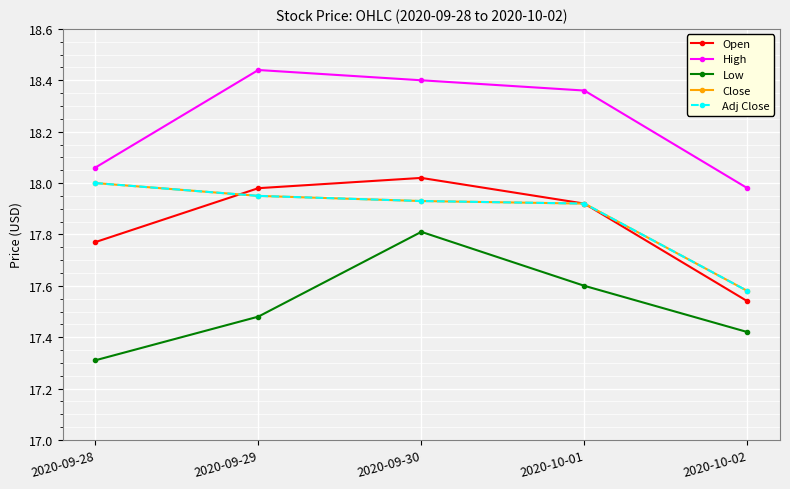

What is the difference between the second highest and minimum values in the Adj Close series?

0.4